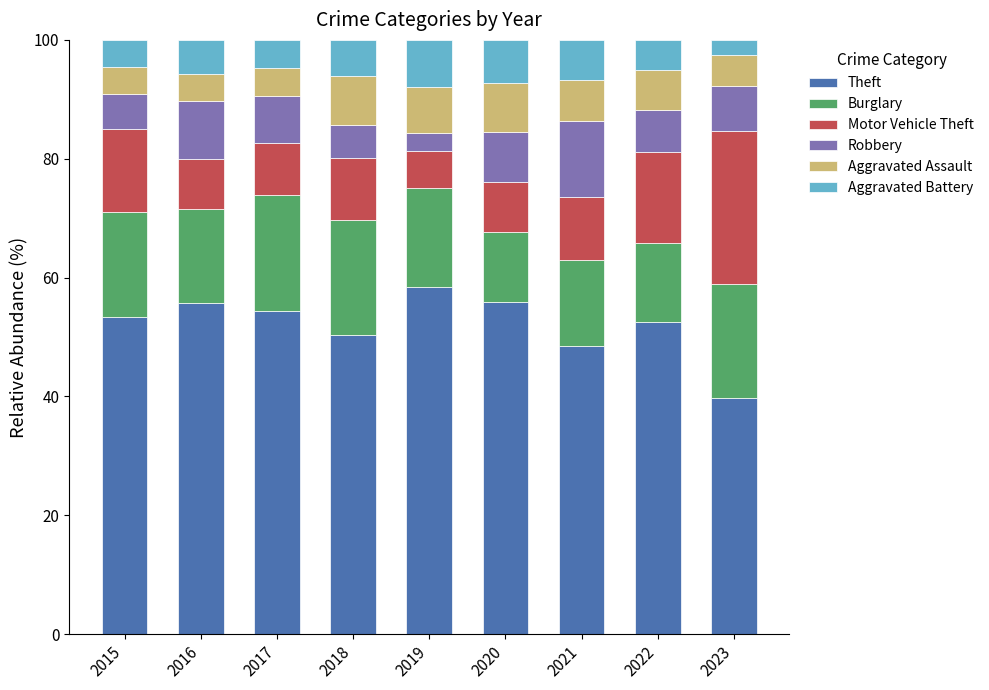

What is the total value across all series at 2023?

100.0